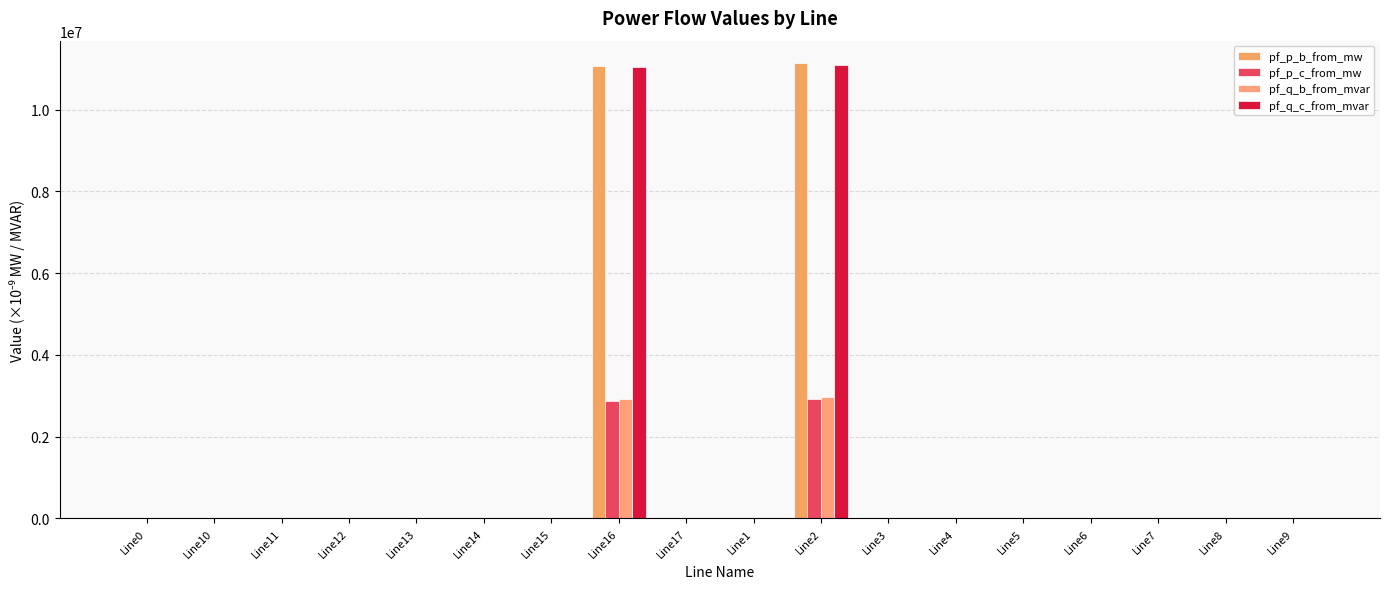

Reading left to right, list all the values displayed in this chart.

pf_p_b_from_mw: 0.0	0.0	0.0	0.0	0.0	0.0	0.0	11082332.4	0.0	0.1	11135533.0	0.0	0.0	0.0	0.0	0.0	0.0	0.0
pf_p_c_from_mw: 0.1	0.1	0.1	0.1	0.0	0.0	0.0	2878394.7	0.0	0.2	2931595.2	0.0	0.1	0.1	0.1	0.0	0.0	0.1
pf_q_b_from_mvar: 0.1	0.1	0.1	0.1	0.0	0.0	0.0	2918518.8	0.0	0.1	2973936.1	0.0	0.1	0.1	0.1	0.0	0.0	0.1
pf_q_c_from_mvar: 0.0	0.0	0.0	0.0	0.0	0.0	0.0	11046641.8	0.0	0.0	11102059.1	0.0	0.0	0.0	0.0	0.0	0.0	0.0